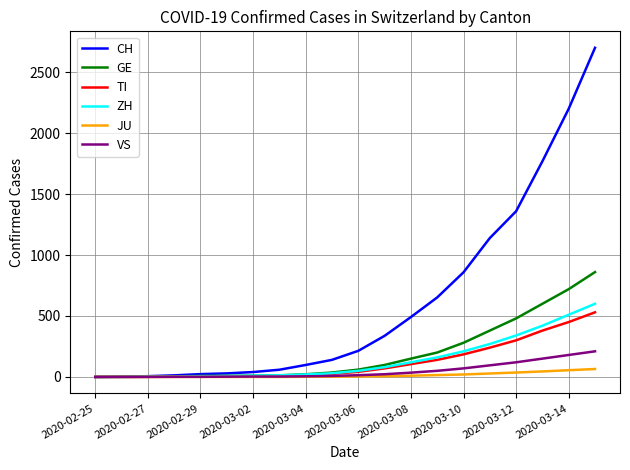

What is the greatest value displayed?

2700